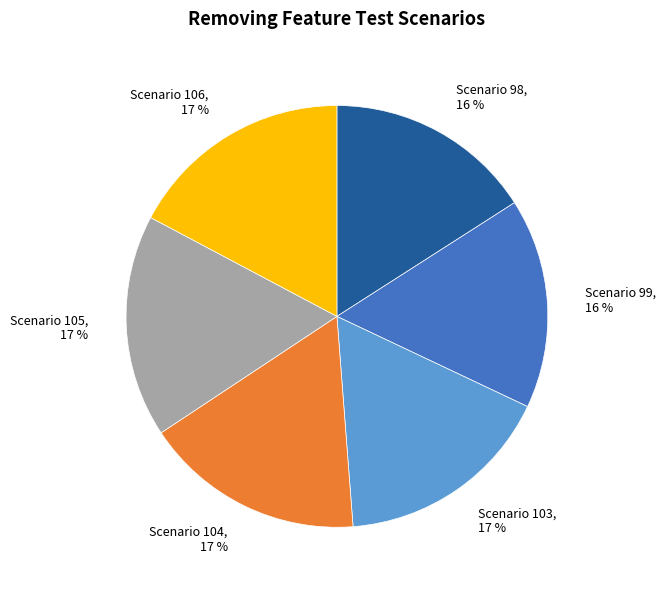

True or false: Scenario 105 accounts for 9% of the total.

False